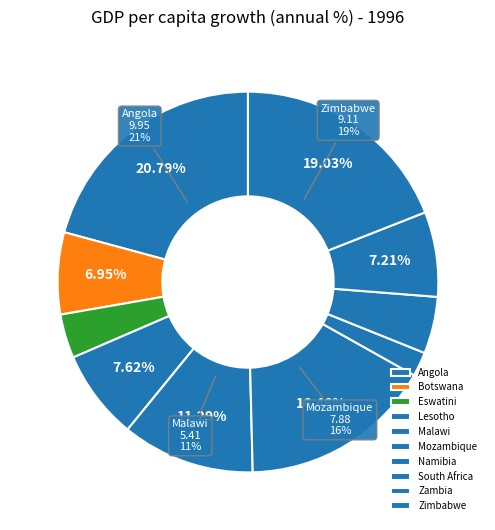

What is the largest slice in the pie chart?

Angola